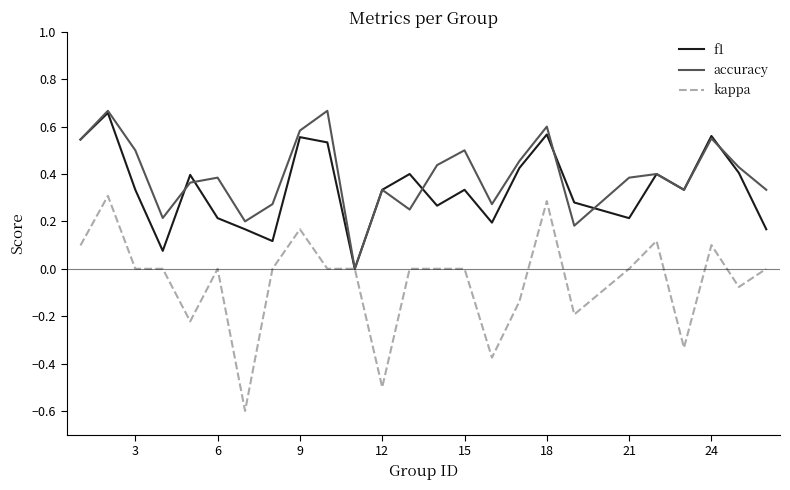

Which series has the widest spread of values?

kappa